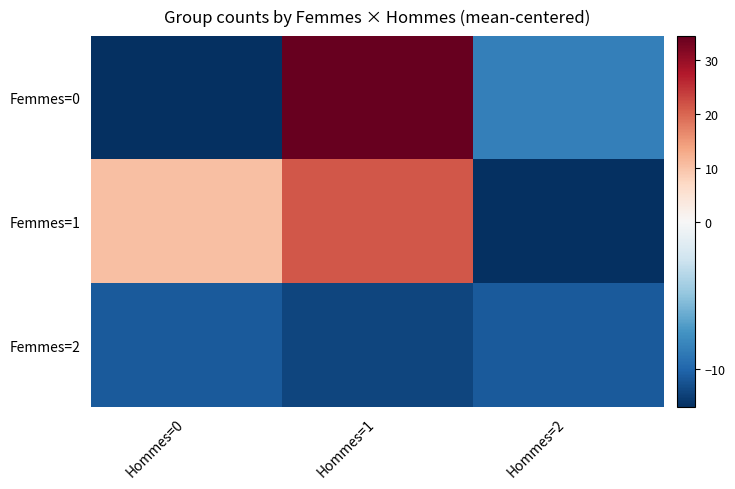

Reading right to left, what are all the values shown in this chart?

Femmes=0: Hommes=2=-8.6	Hommes=1=34.4	Hommes=0=-12.6
Femmes=1: Hommes=2=-12.6	Hommes=1=21.4	Hommes=0=10.4
Femmes=2: Hommes=2=-10.6	Hommes=1=-11.6	Hommes=0=-10.6